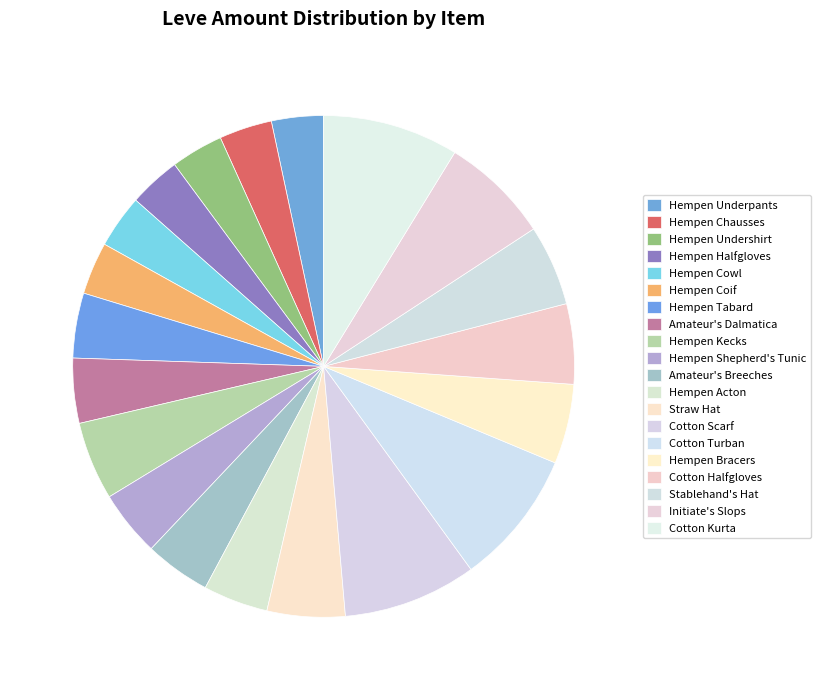

Which category has the biggest portion of the pie?

Cotton Kurta